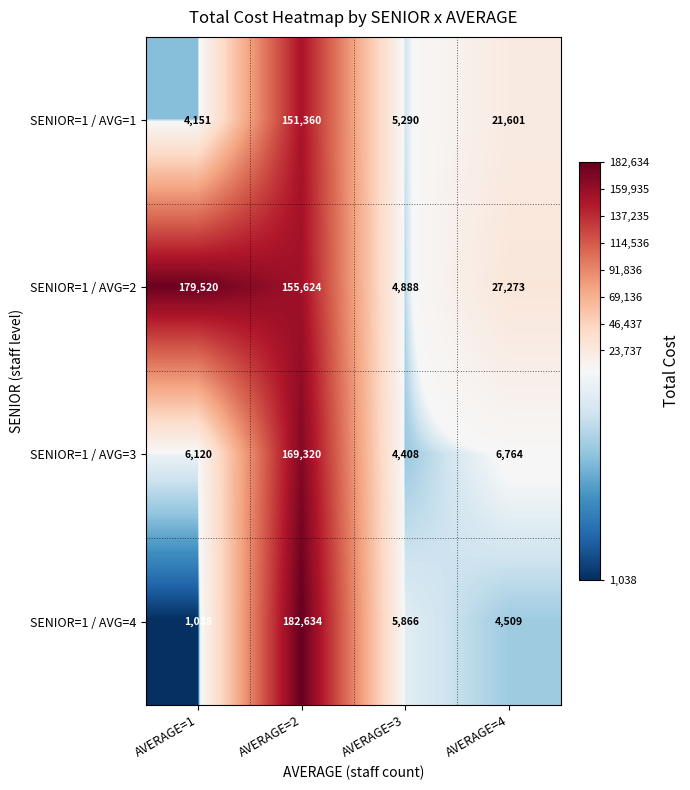

Reading left to right, transcribe all the data shown in this chart.

SENIOR=1 / AVG=1: 4151	151360	5290	21601
SENIOR=1 / AVG=2: 179520	155624	4888	27273
SENIOR=1 / AVG=3: 6120	169320	4408	6764
SENIOR=1 / AVG=4: 1038	182634	5866	4509